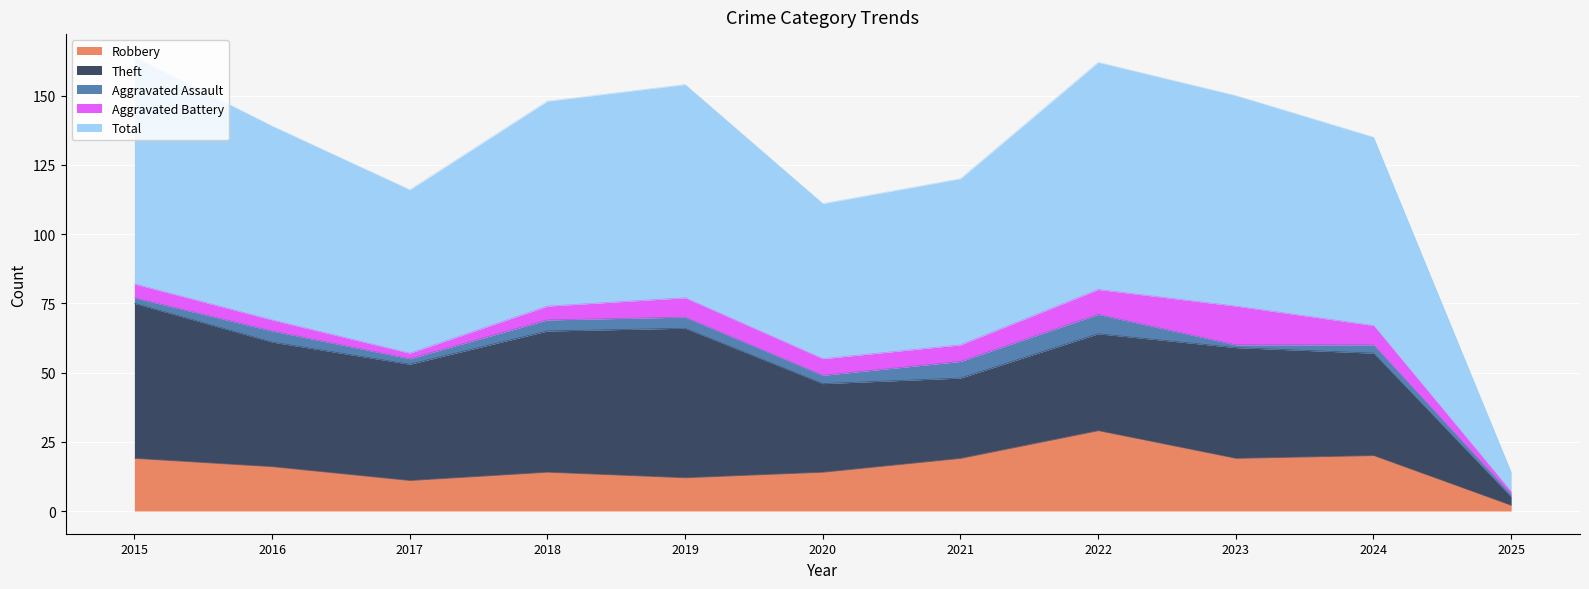

The value of Robbery at 2025 is 3. True or false?

False